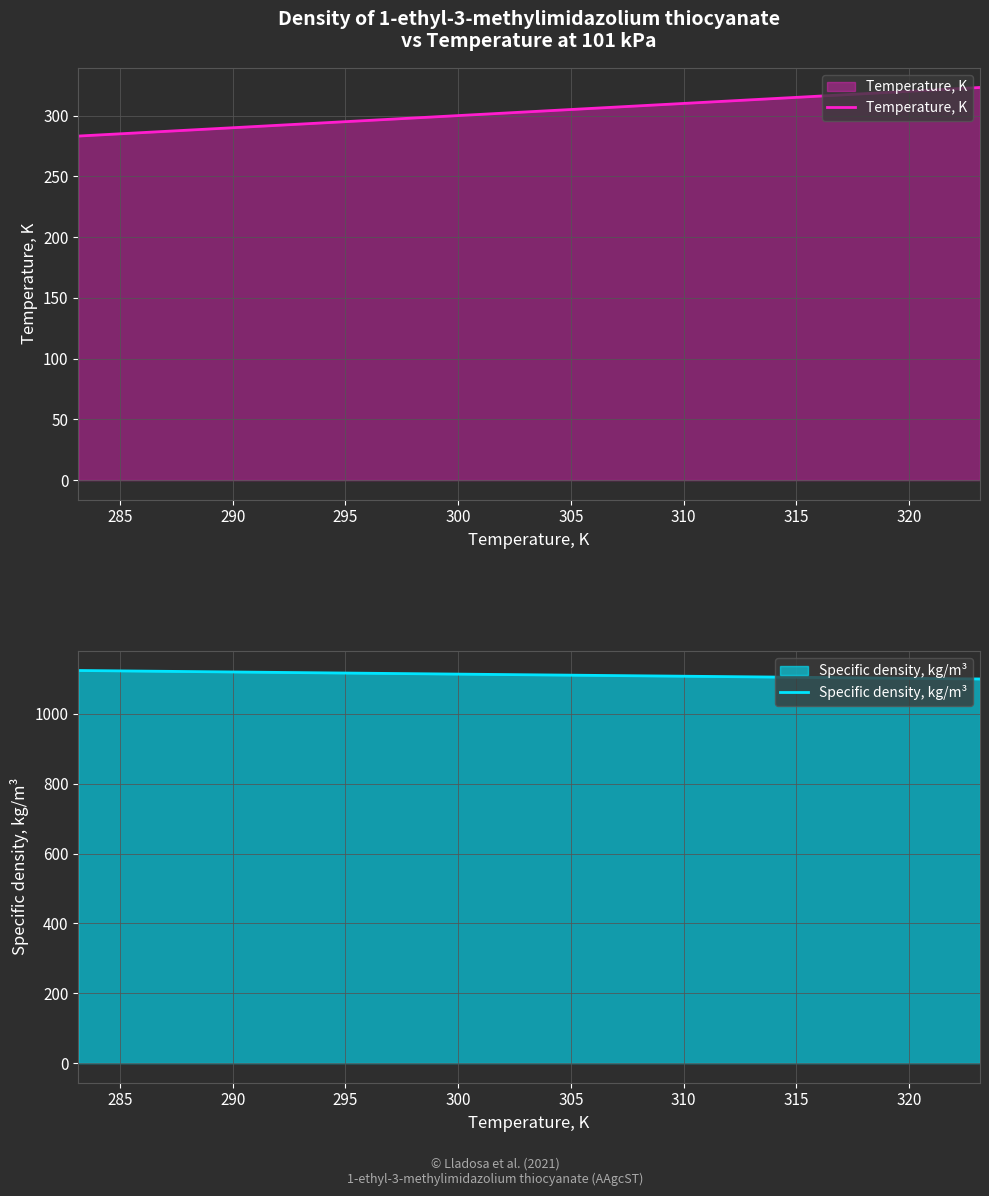

Reading right to left, extract all data points from this chart.

Temperature, K: 323.1	313.1	303.1	293.1	283.1
Specific density, kg/m³: 1100.2	1106.2	1112.2	1118.3	1124.5